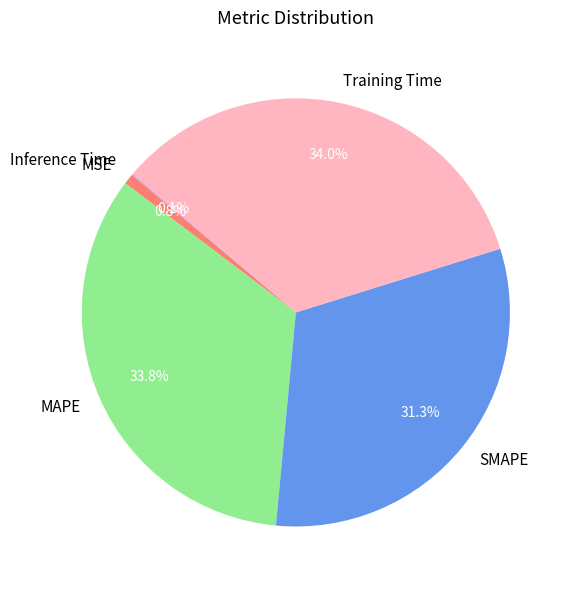

To the nearest percent, what is the difference between the largest and smallest slice percentages?

34%